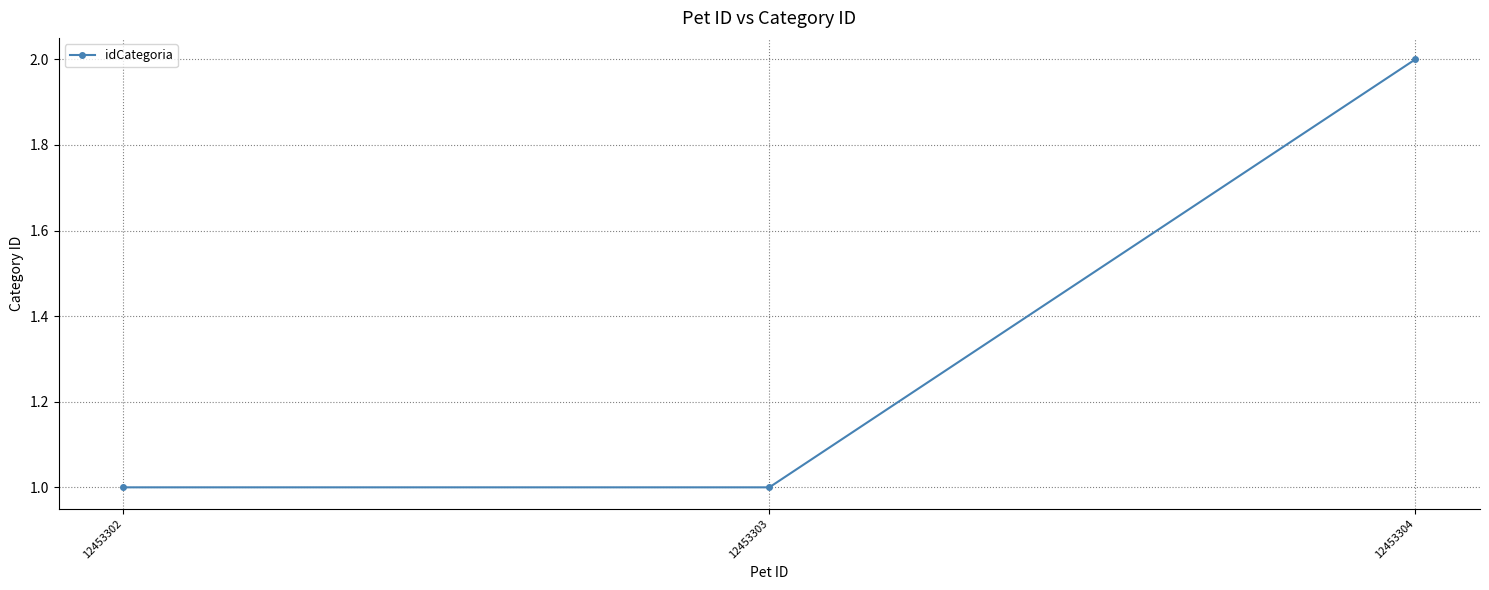

Approximately how many times larger is the value at 12453302 compared to 12453303?

1.0